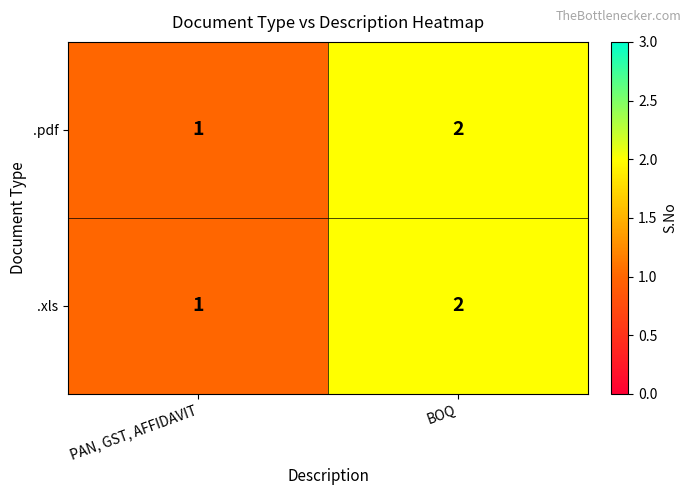

At which category is the sum across all series the highest?

BOQ